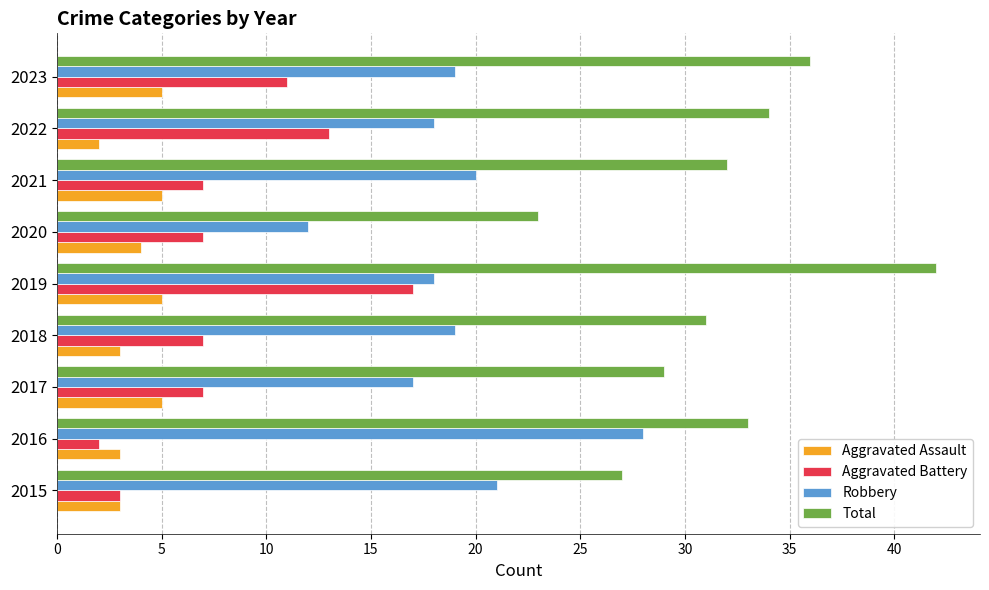

The Aggravated Assault series shows 4 at 2020. True or false?

True